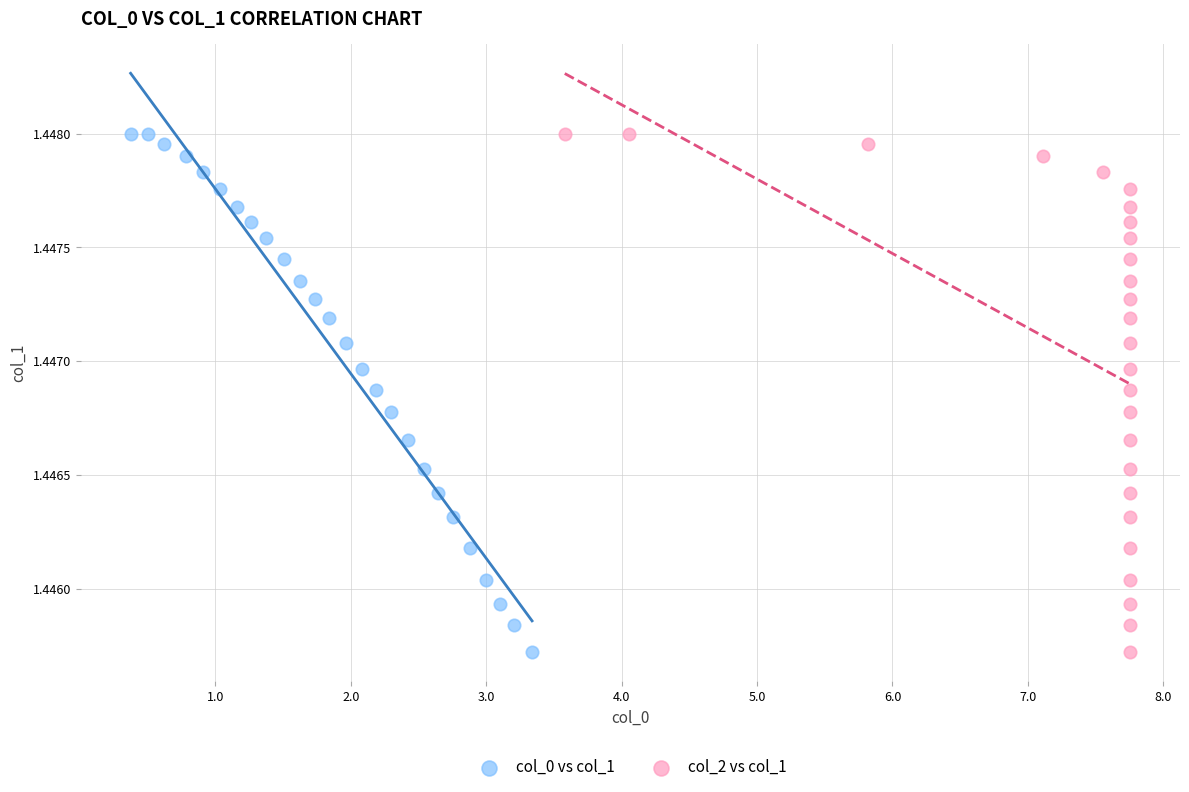

What are all the series names shown in the legend?

col_0 vs col_1, col_2 vs col_1